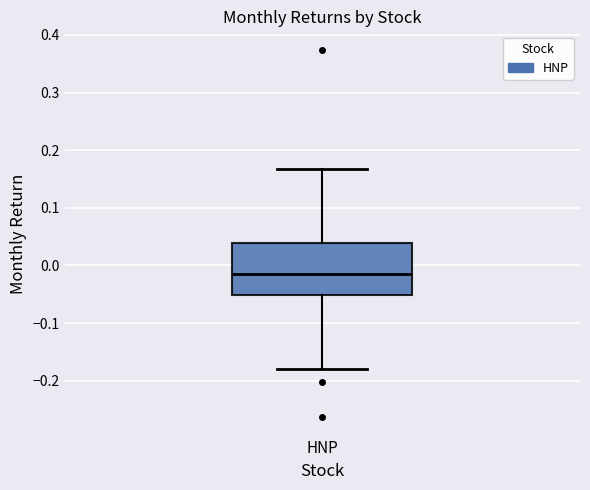

Transcribe this box plot: give where the median line is, the range the box spans, and where the two whiskers end, as read against the y-axis. The values are not printed on the chart, so give them approximately, as read against the axis.

median -0.01, box -0.05 to 0.04, whiskers -0.18 to 0.17